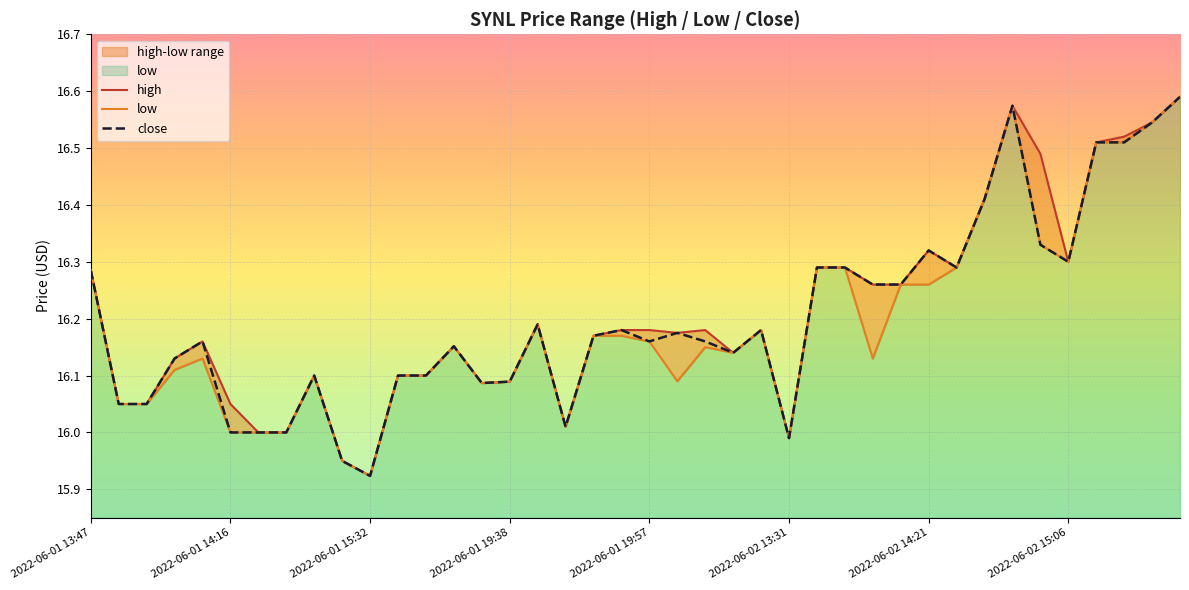

True or false: high and close cross at least once.

False